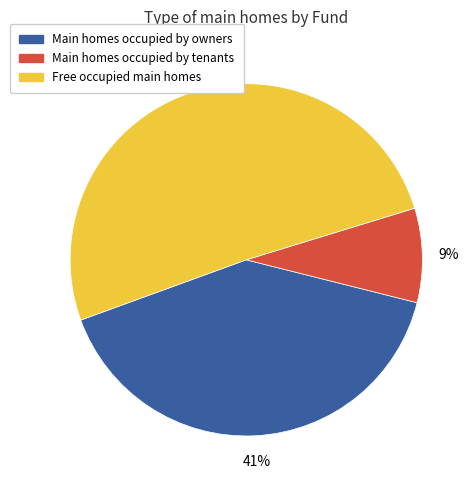

Which has a higher value, Main homes occupied by tenants or Main homes occupied by owners?

Main homes occupied by owners